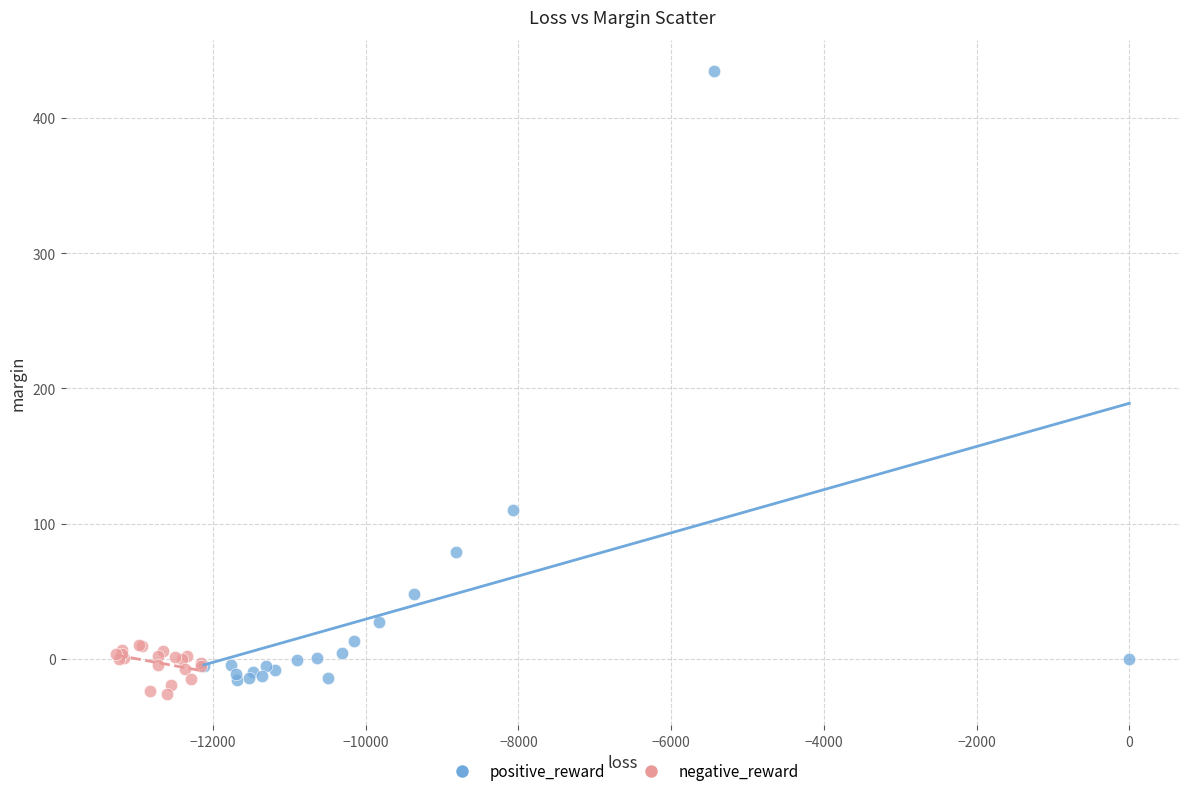

What are all the series names shown in the legend?

positive_reward, negative_reward